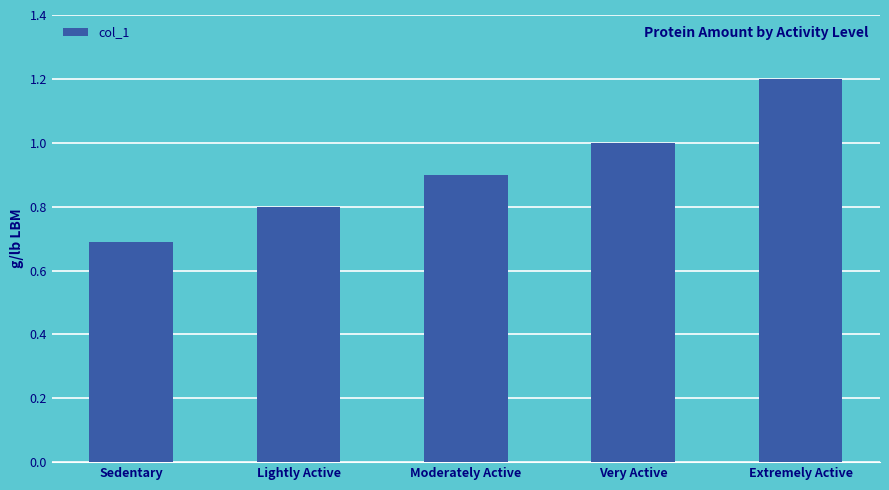

Rank the categories by value from lowest to highest.

Sedentary, Lightly Active, Moderately Active, Very Active, Extremely Active